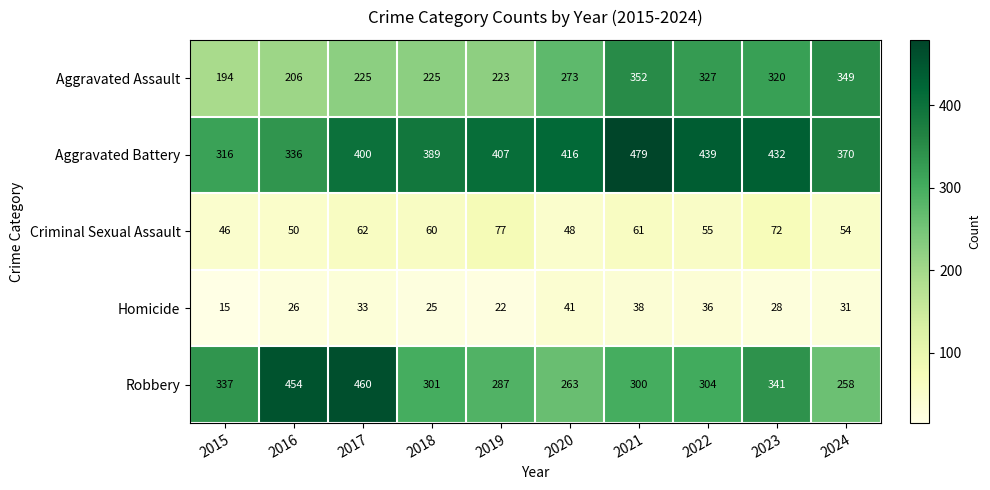

Which category has the highest value across all series?

2021